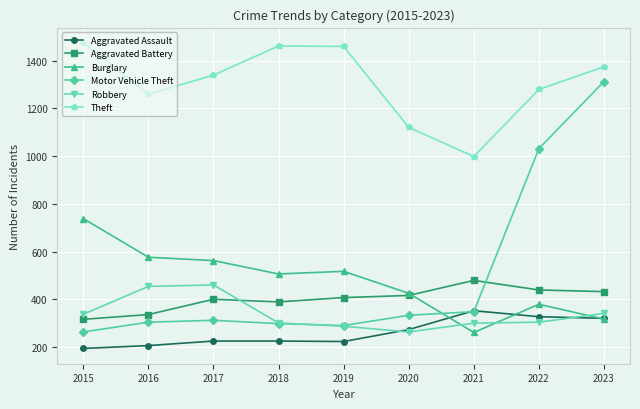

How many lines are shown in the chart?

6